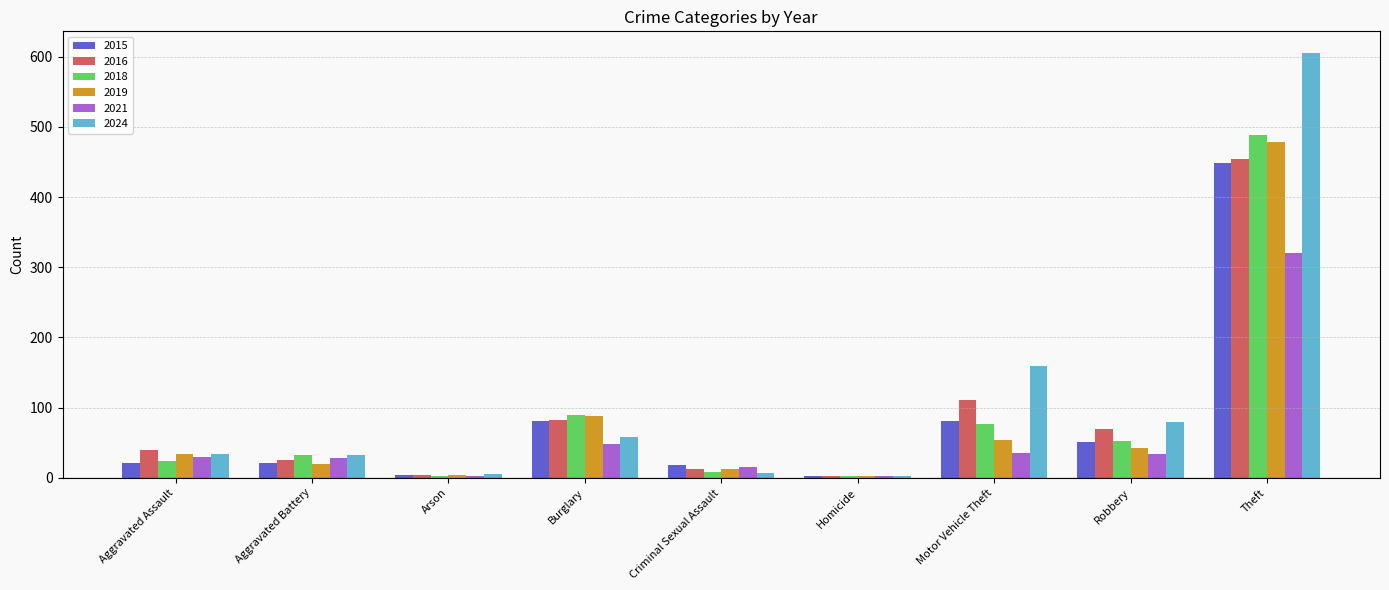

Which series has the largest total across all categories?

2024